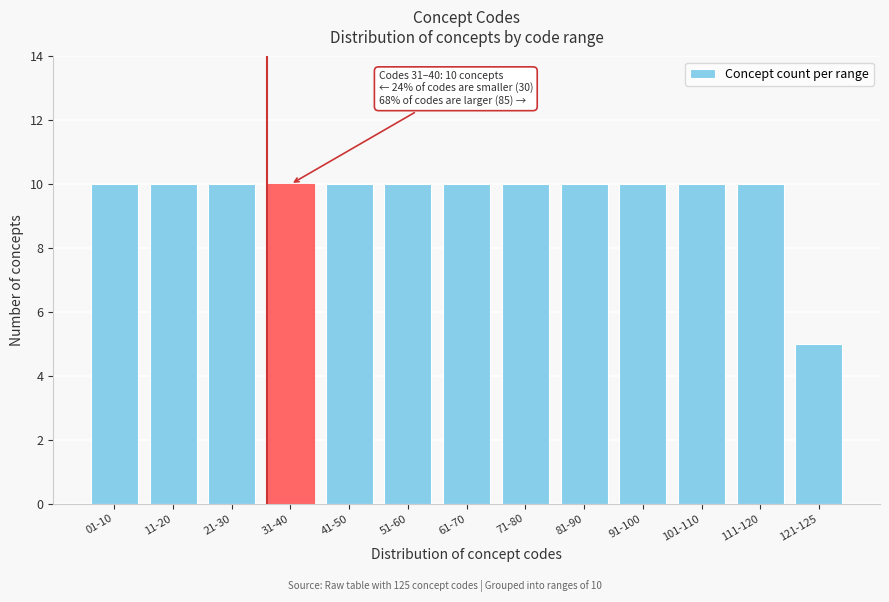

Reading right to left, extract all data points from this chart.

5	10	10	10	10	10	10	10	10	10	10	10	10